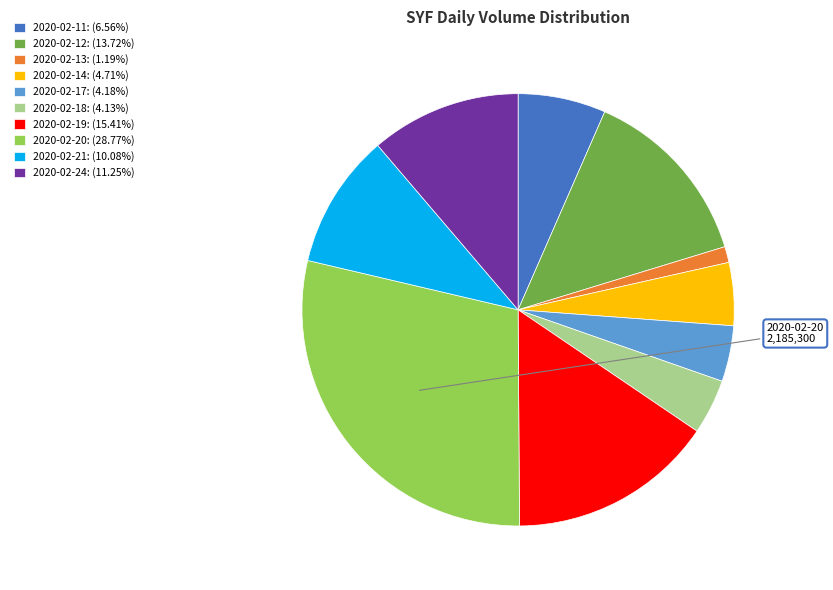

Which slice is the largest?

2020-02-20